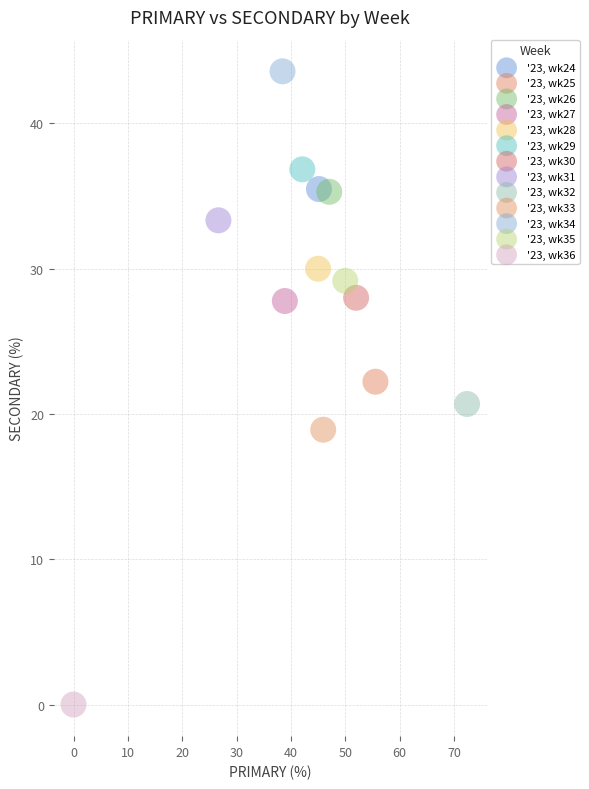

What are all the series names shown in the legend?

'23, wk24, '23, wk25, '23, wk26, '23, wk27, '23, wk28, '23, wk29, '23, wk30, '23, wk31, '23, wk32, '23, wk33, '23, wk34, '23, wk35, '23, wk36